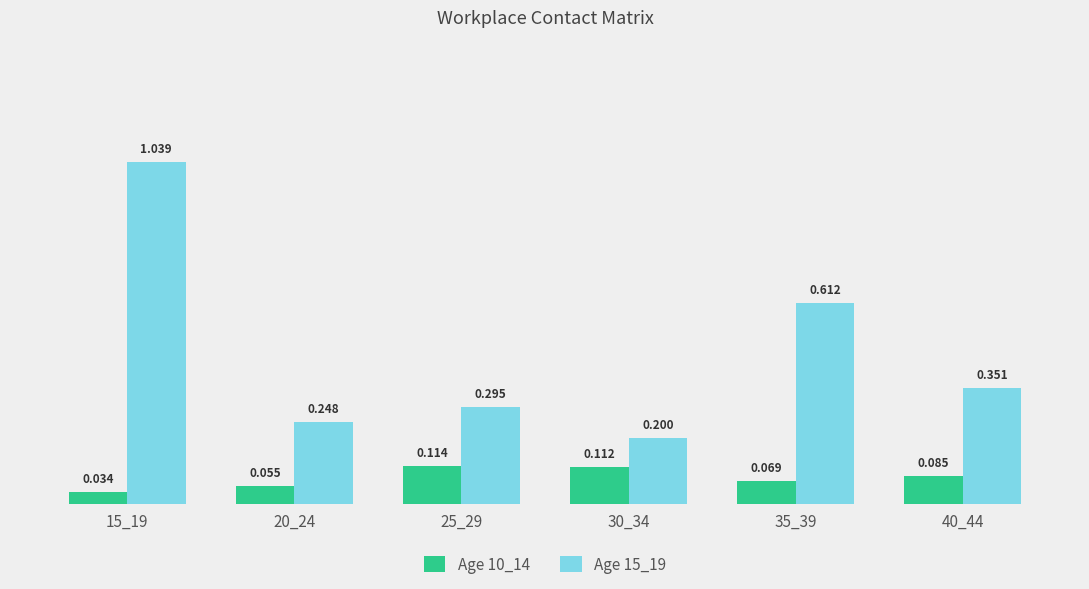

What is the highest value of the Age 10_14 series?

0.1